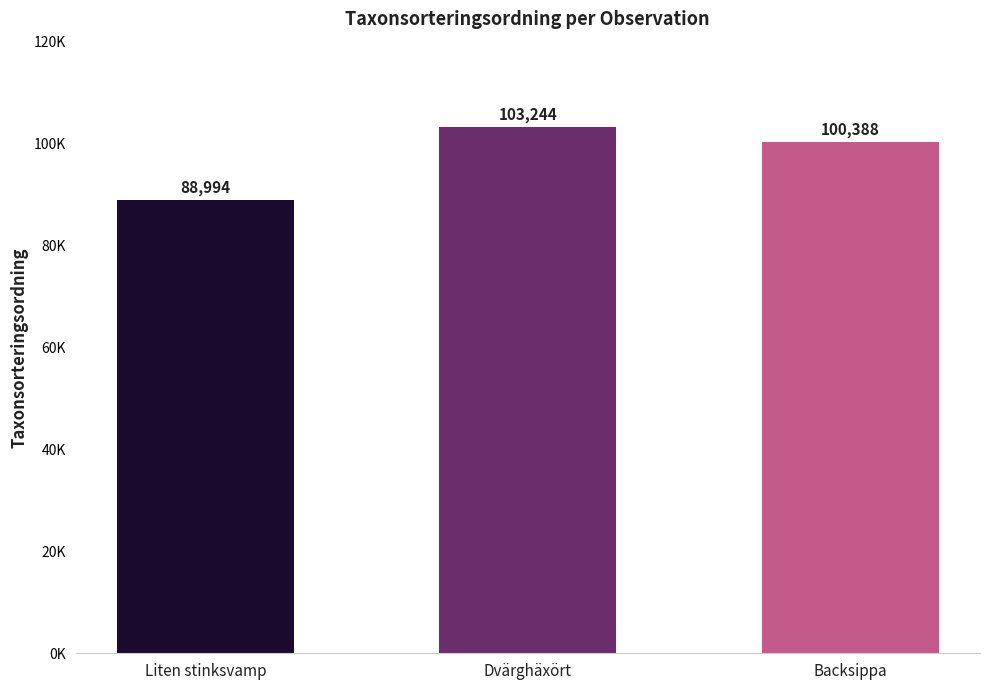

List the labels in order of value, smallest first.

Liten stinksvamp, Backsippa, Dvärghäxört